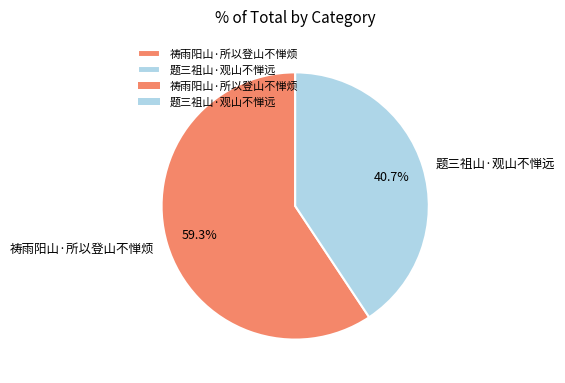

What percentage is the 祷雨阳山·所以登山不惮烦 slice, to the nearest percent?

59%